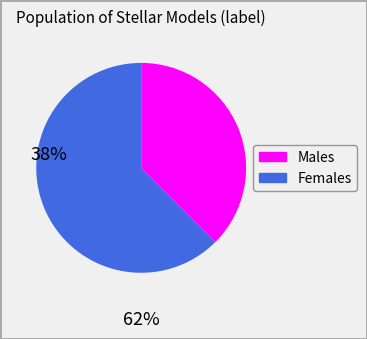

Does any single category account for the majority?

Yes